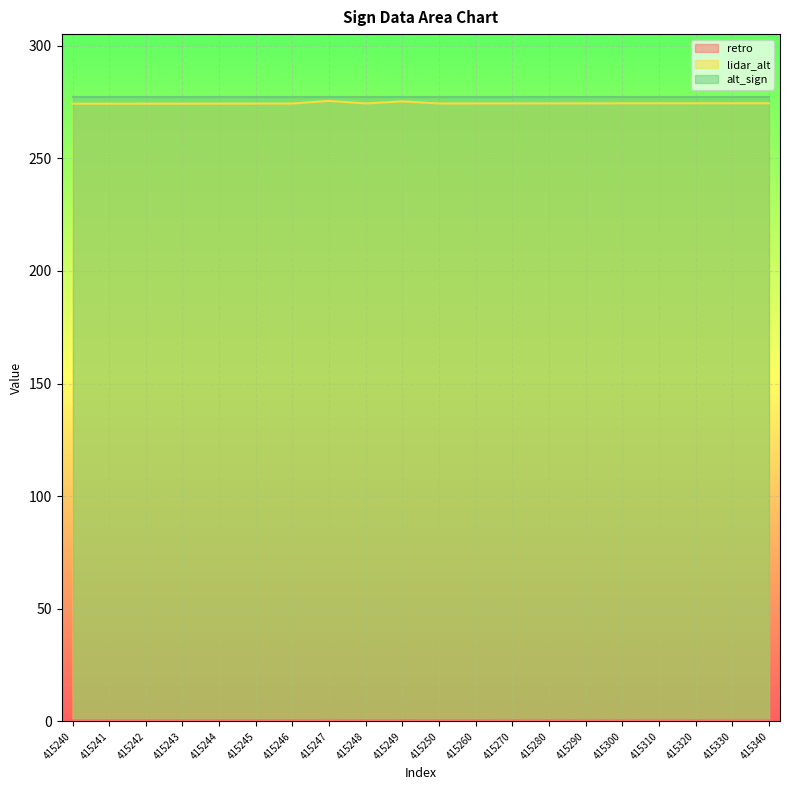

At which category does the chart reach its peak across all series?

415247